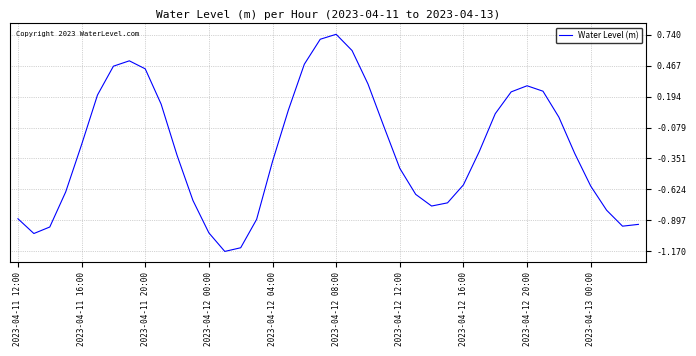

Does the chart have visible grid lines?

Yes